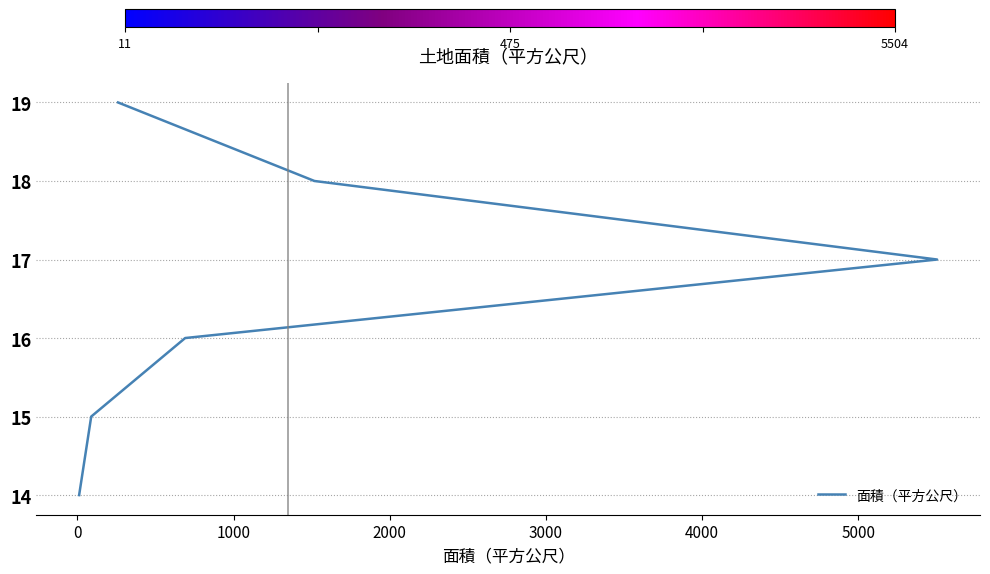

What is the difference between the second highest and minimum values?

4